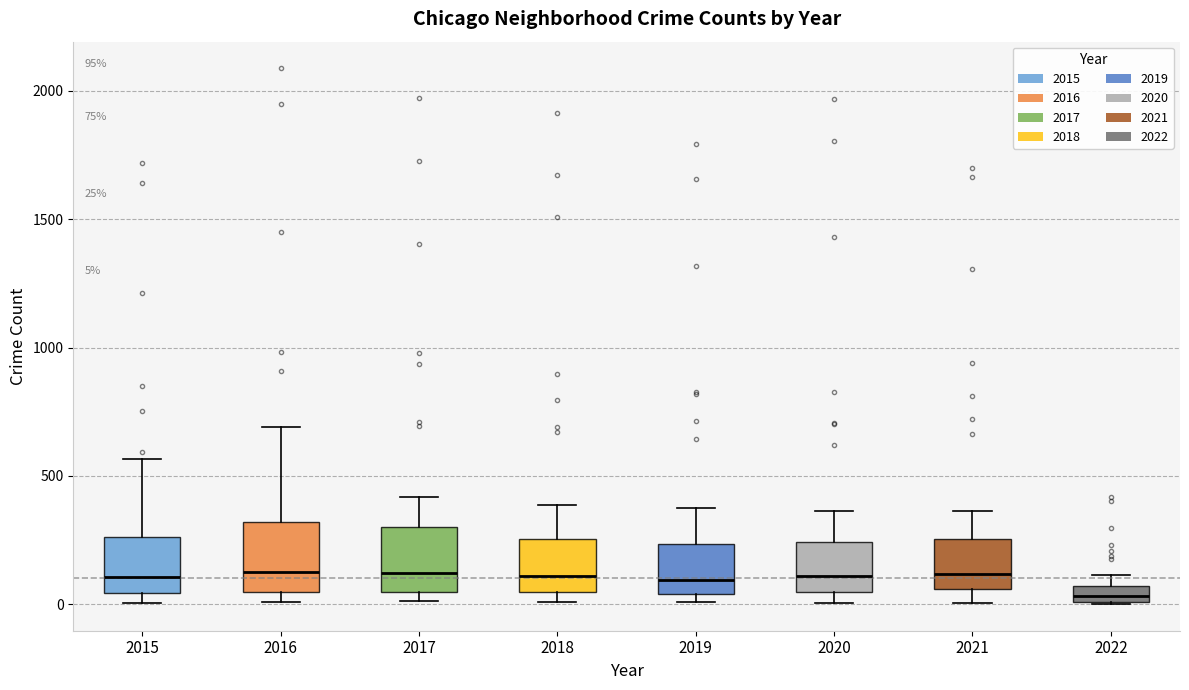

Which box has the lowest median line?

2022